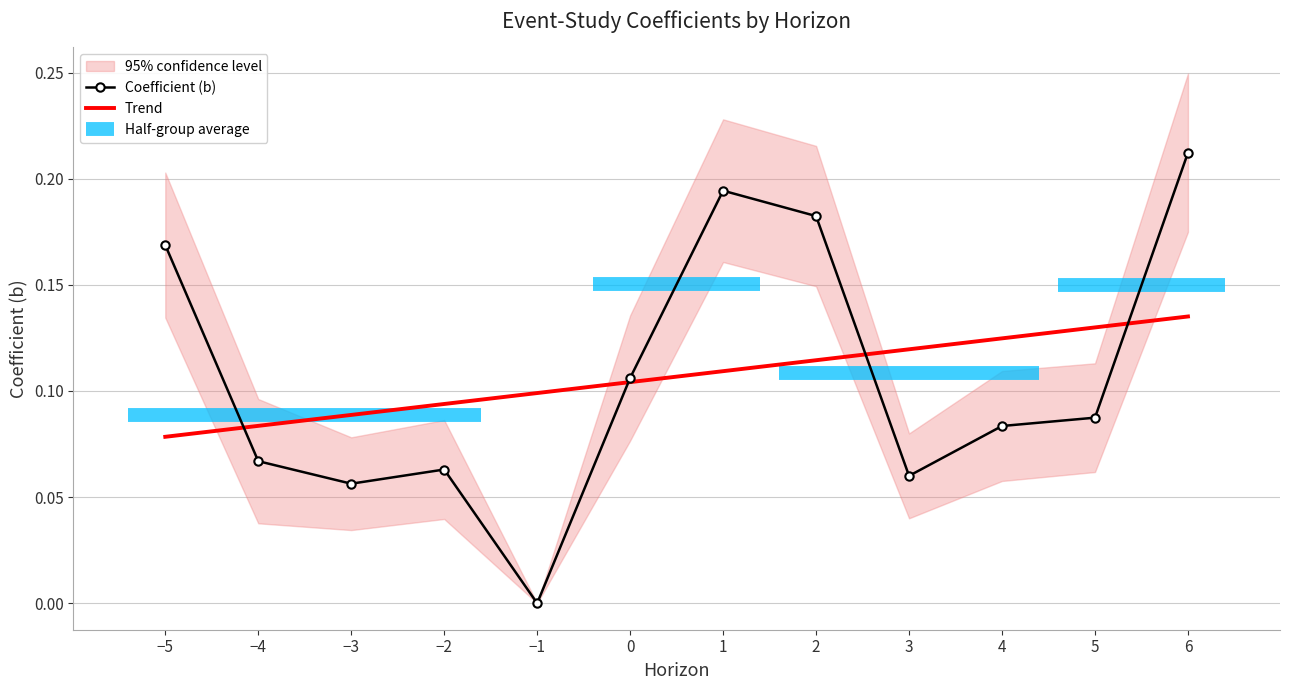

Count the low values in the range 0 to 1.

12